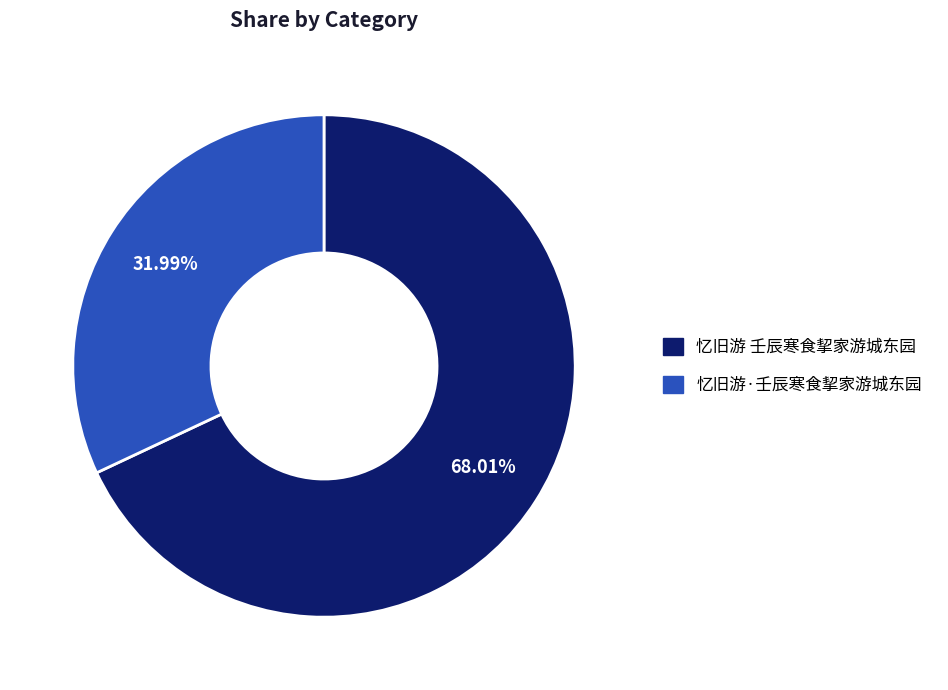

Rank the categories by value from highest to lowest.

忆旧游 壬辰寒食挈家游城东园, 忆旧游·壬辰寒食挈家游城东园